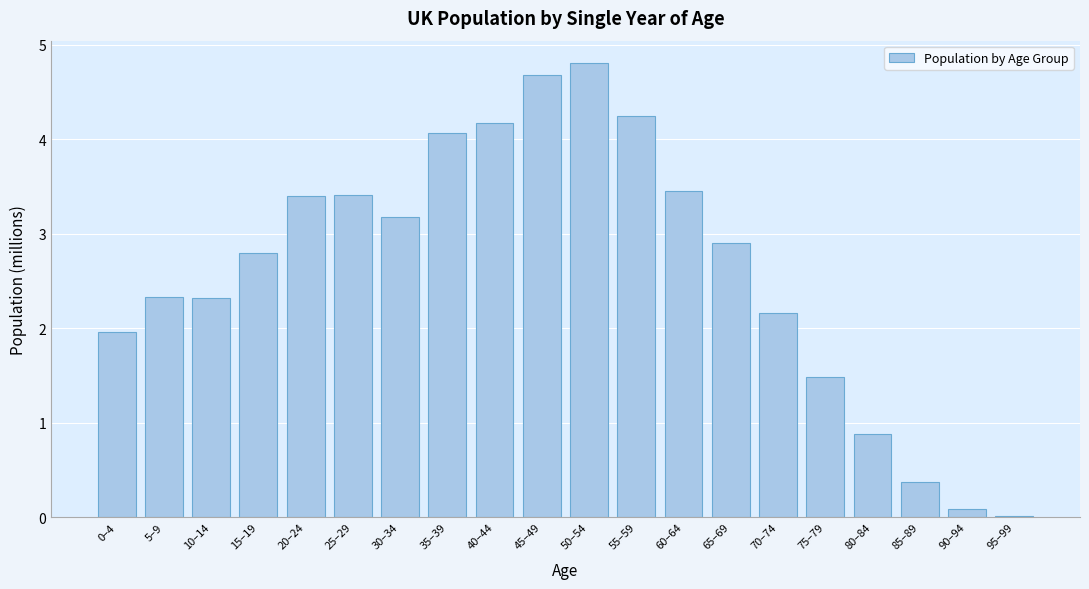

The value at 65–69 is 1.9. True or false?

False